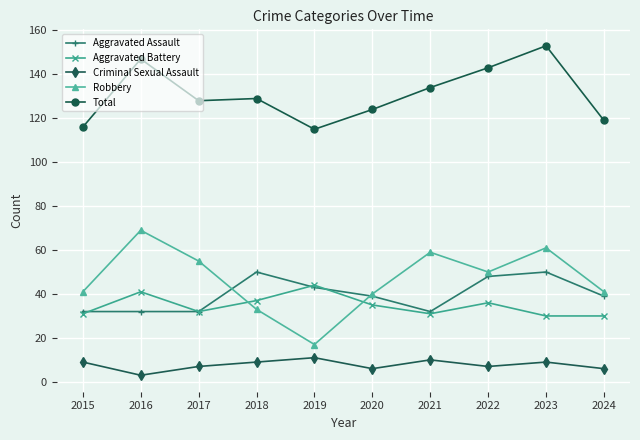

At which category does the chart reach its minimum across all series?

2016